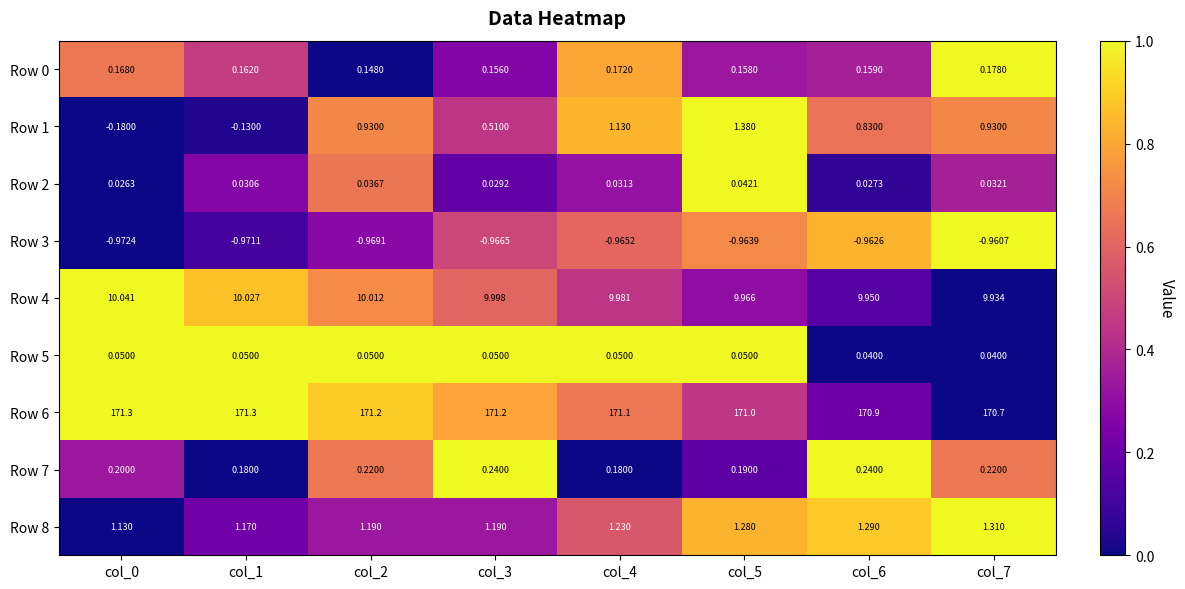

Is the value of Row 4 at col_0 greater than the value of Row 7 at col_2?

Yes